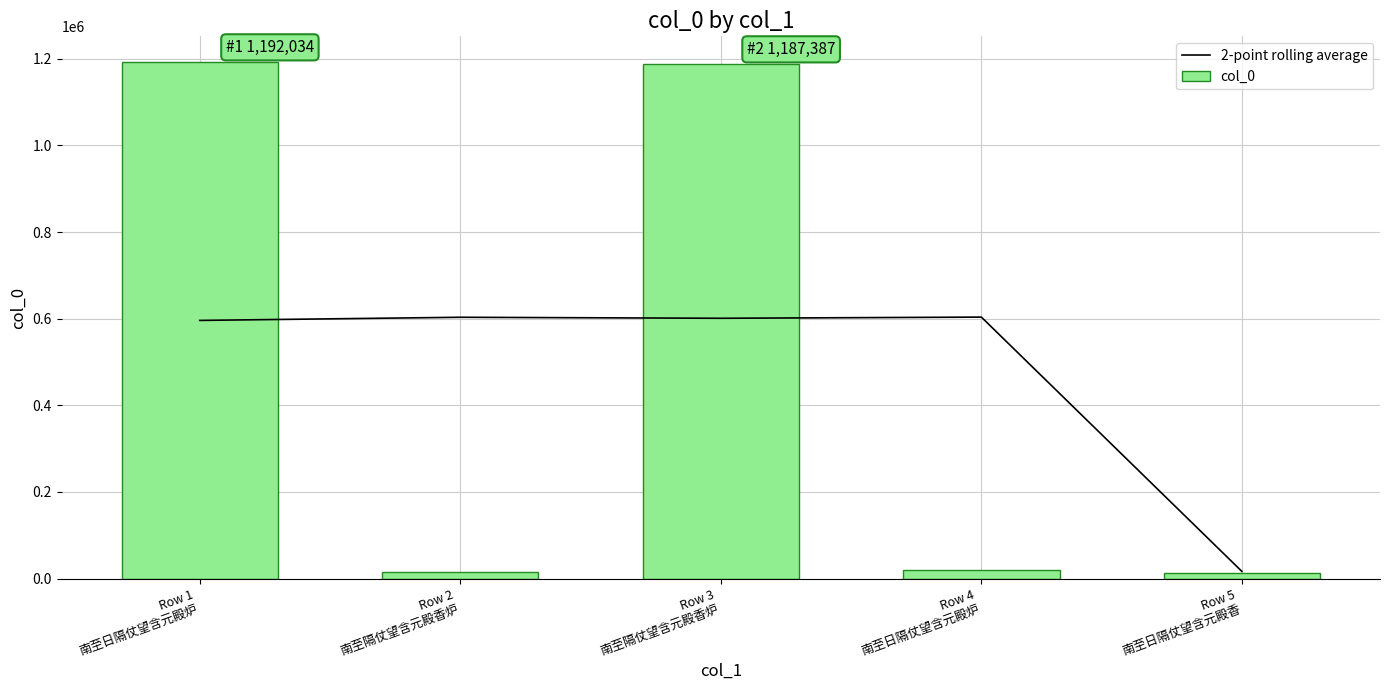

Reading left to right, what are all the values shown in this chart?

2-point rolling average: Row 1
南至日隔仗望含元殿炉=596017.0	Row 2
南至隔仗望含元殿香炉=603252.5	Row 3
南至隔仗望含元殿香炉=600929.0	Row 4
南至日隔仗望含元殿炉=603641.5	Row 5
南至日隔仗望含元殿香=16666.0
col_0: Row 1
南至日隔仗望含元殿炉=1192034.0	Row 2
南至隔仗望含元殿香炉=14471.0	Row 3
南至隔仗望含元殿香炉=1187387.0	Row 4
南至日隔仗望含元殿炉=19896.0	Row 5
南至日隔仗望含元殿香=13436.0